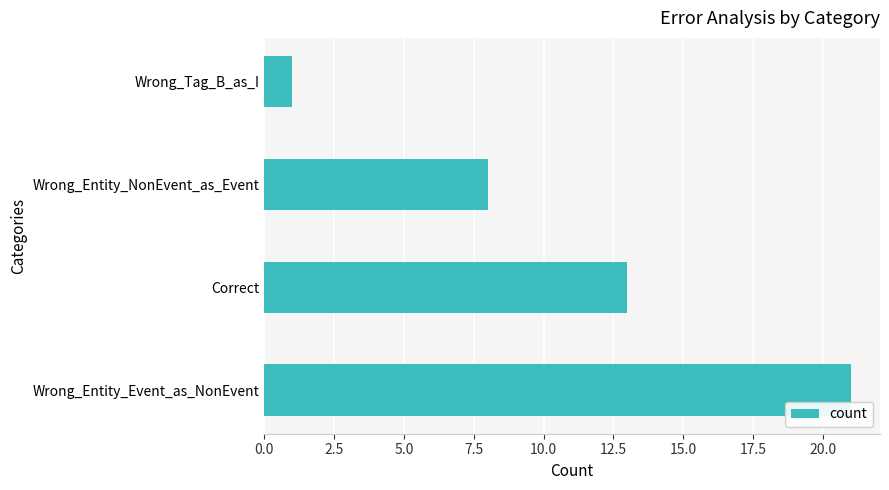

True or false: the data shows 19 at Correct.

False